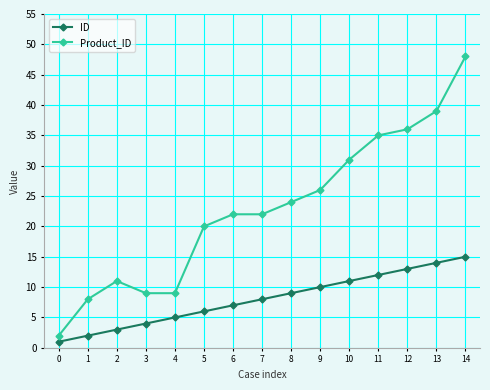

Is it true that Product_ID equals 60 at 13?

False